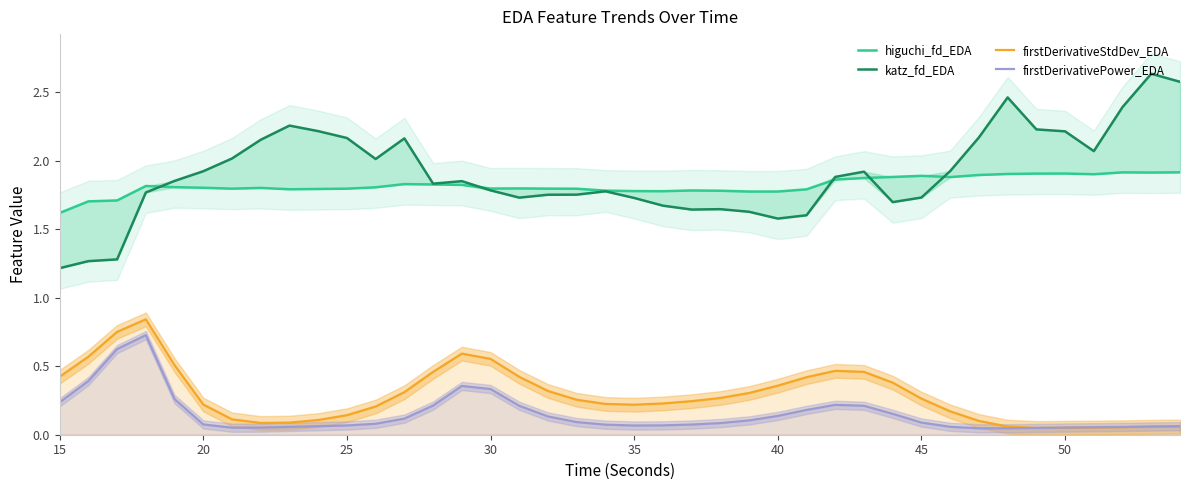

The value of firstDerivativeStdDev_EDA at 30 is 0.9. True or false?

False